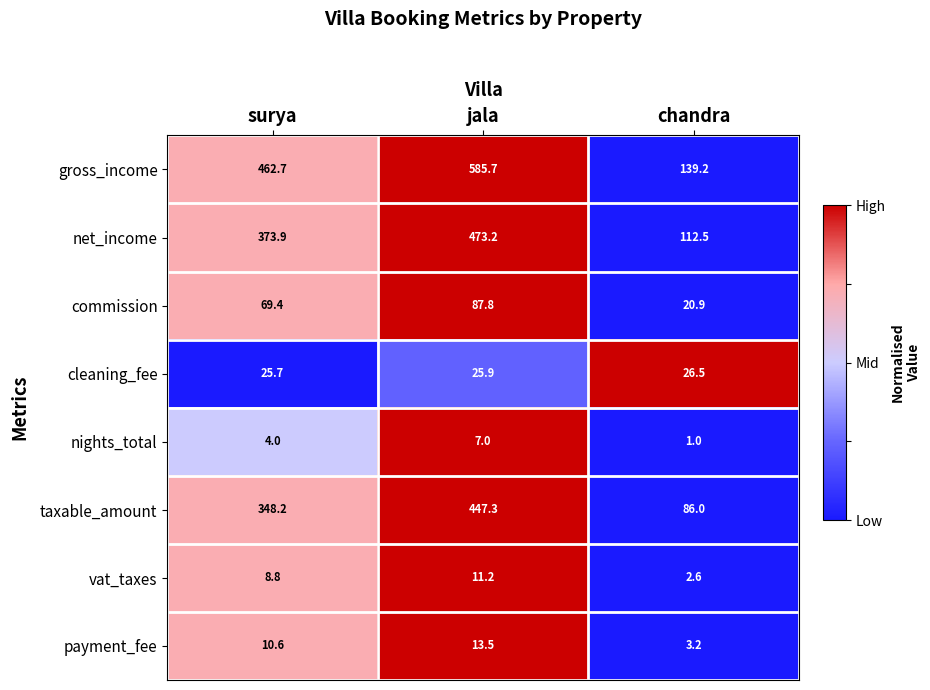

Which series changed the most between jala and chandra?

gross_income